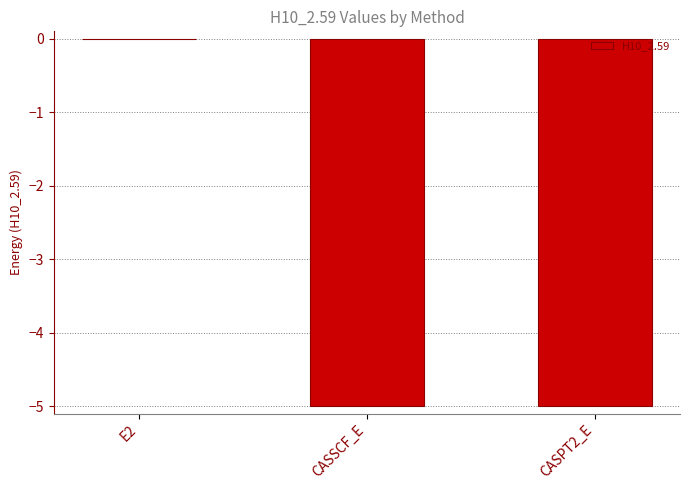

What is the sum of all values?

-10.0